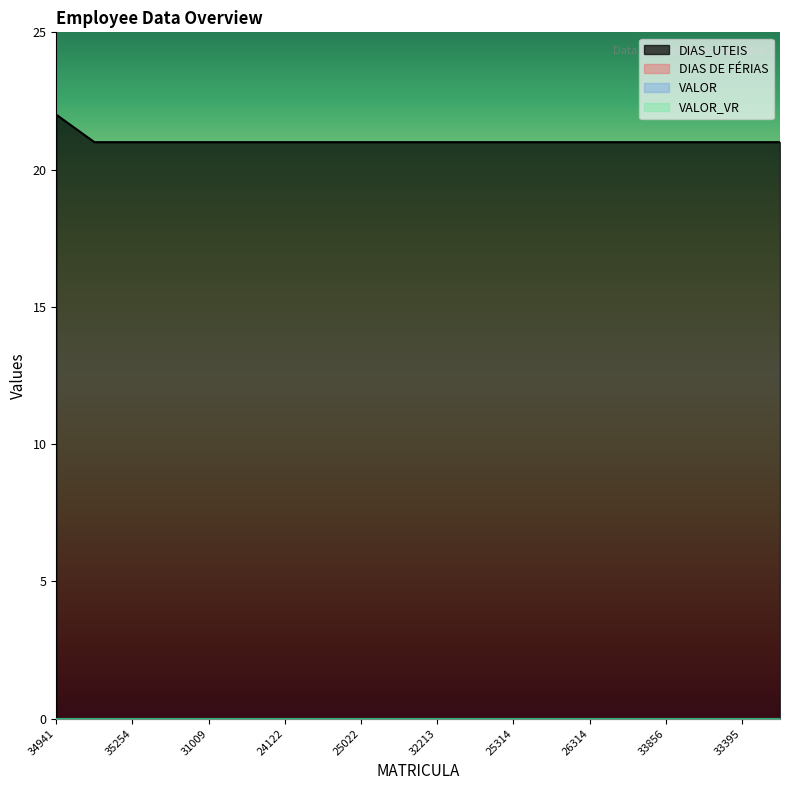

True or false: DIAS DE FÉRIAS and VALOR_VR intersect in this chart.

False